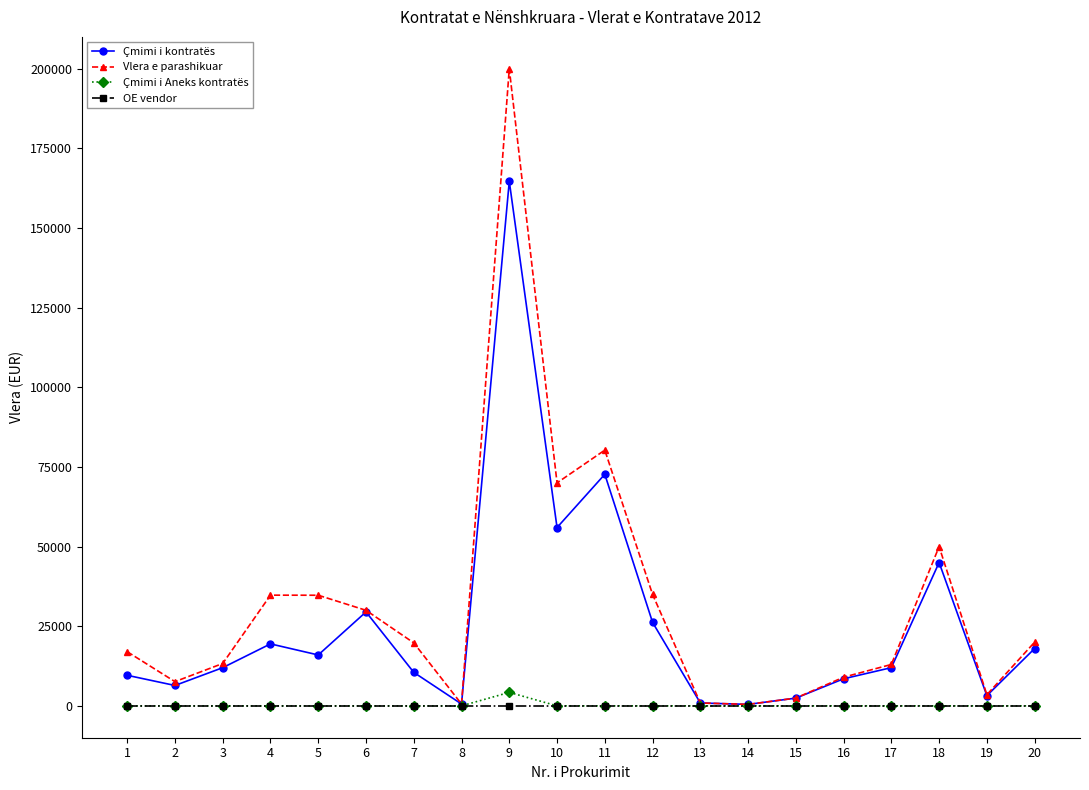

What is the sum of all Çmimi i Aneks kontratës values?

4231.5